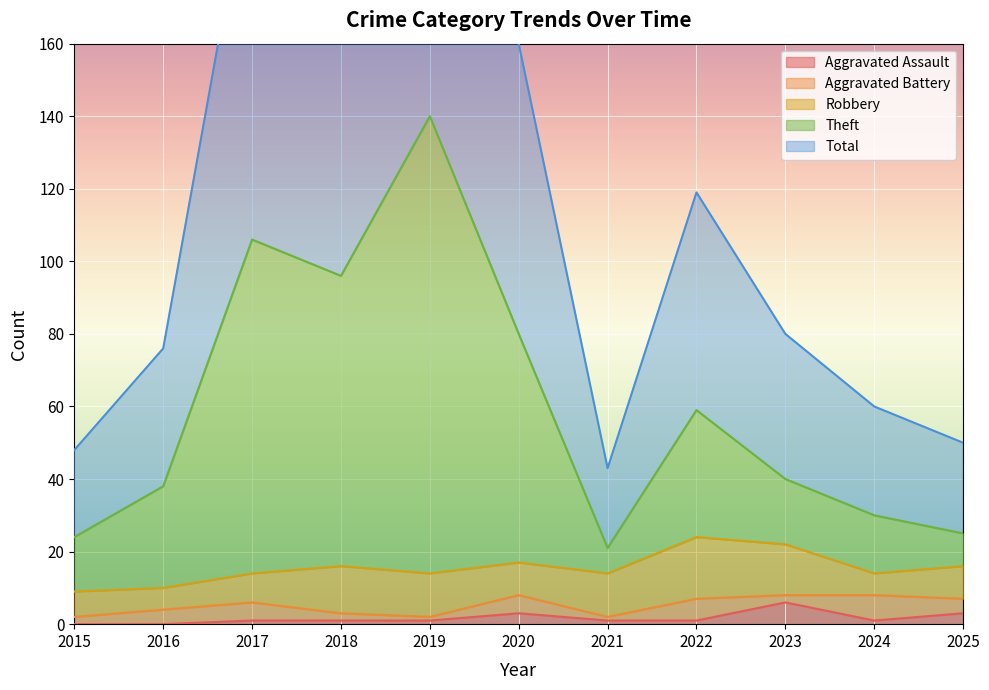

What is the sum of the Aggravated Assault values at 2016 and 2021?

1